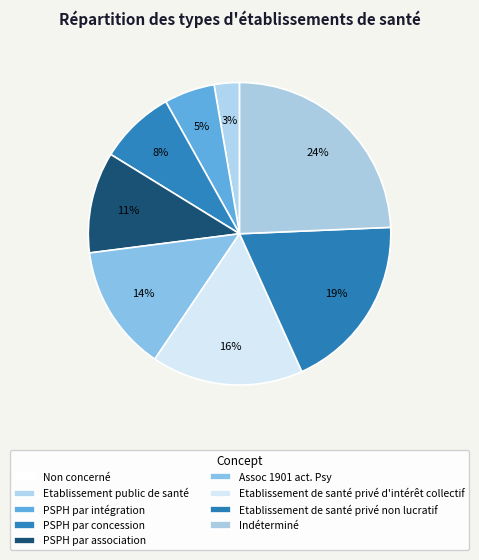

Count the number of slices in the pie.

9